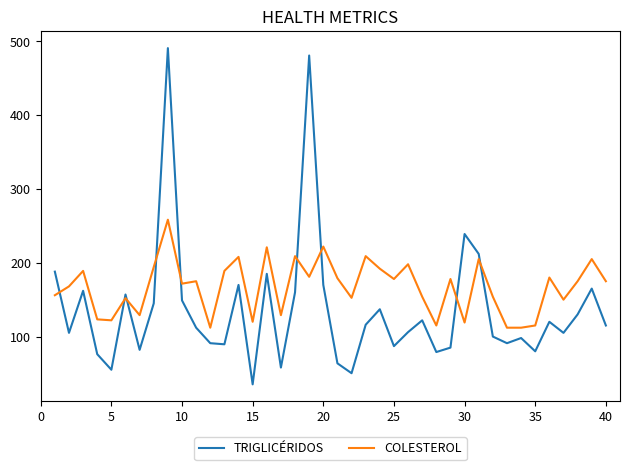

What is the greatest value displayed?

491.0